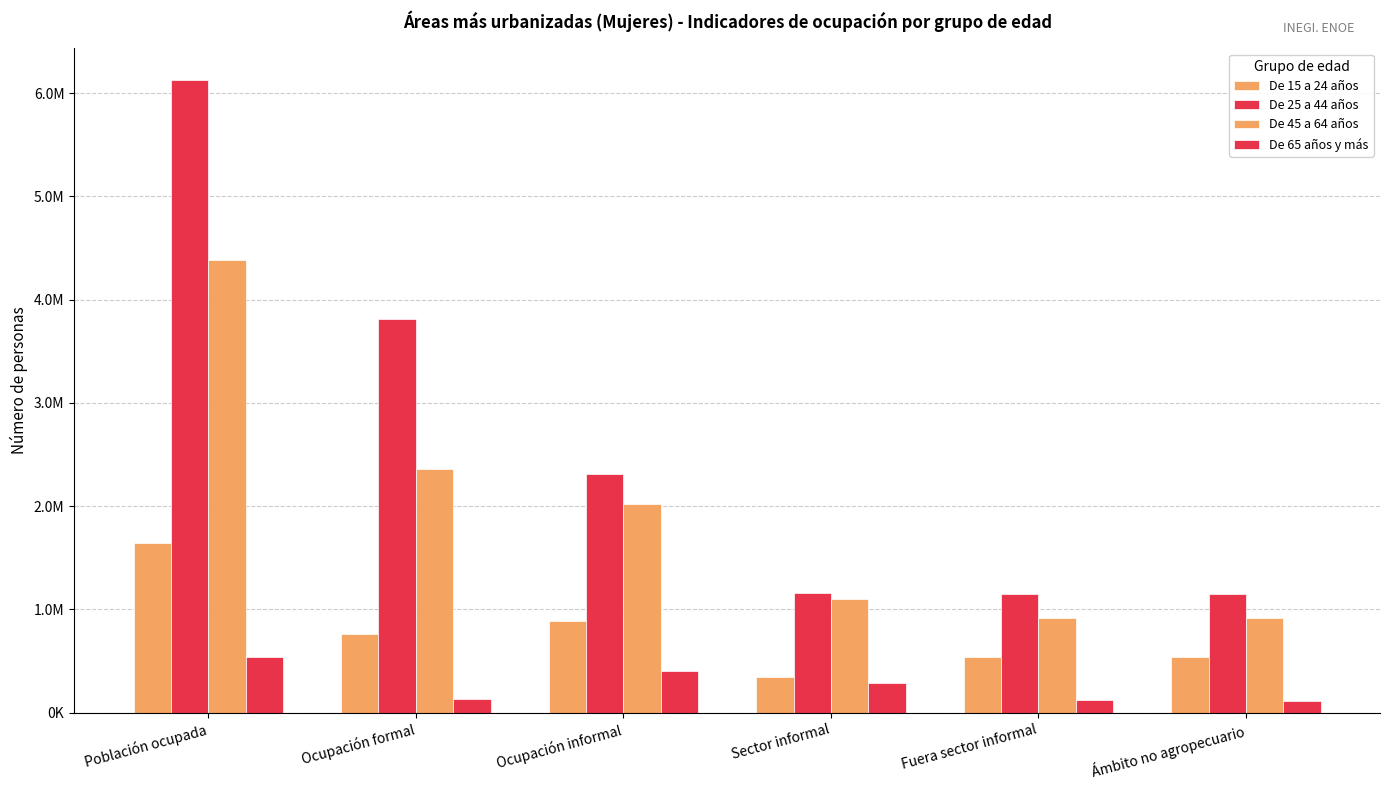

Is the value of De 25 a 44 años at Fuera sector informal greater than the value of De 15 a 24 años at Sector informal?

Yes